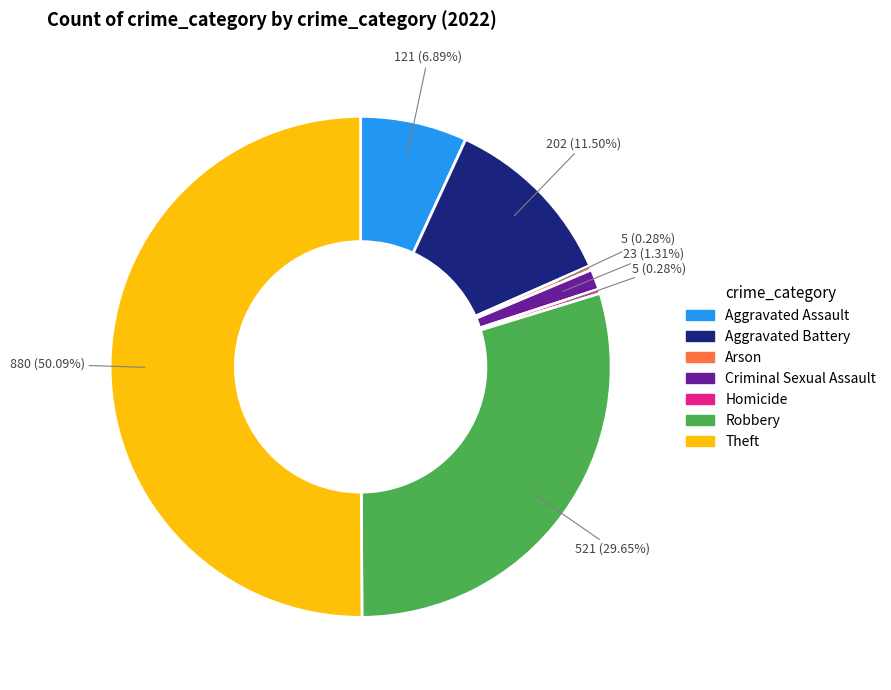

To the nearest percent, what percentage of the pie is Aggravated Assault?

7%